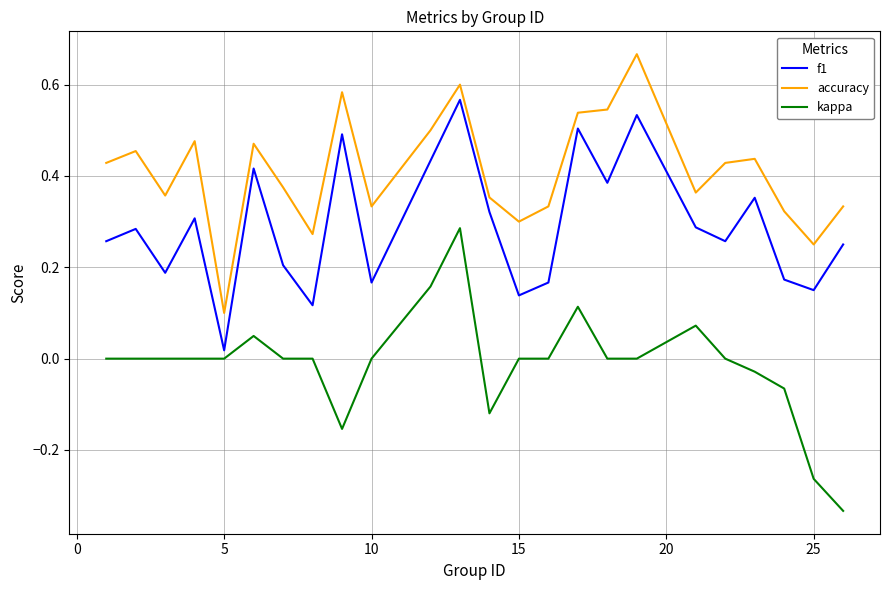

List the series in order of their overall mean, lowest first.

kappa, f1, accuracy